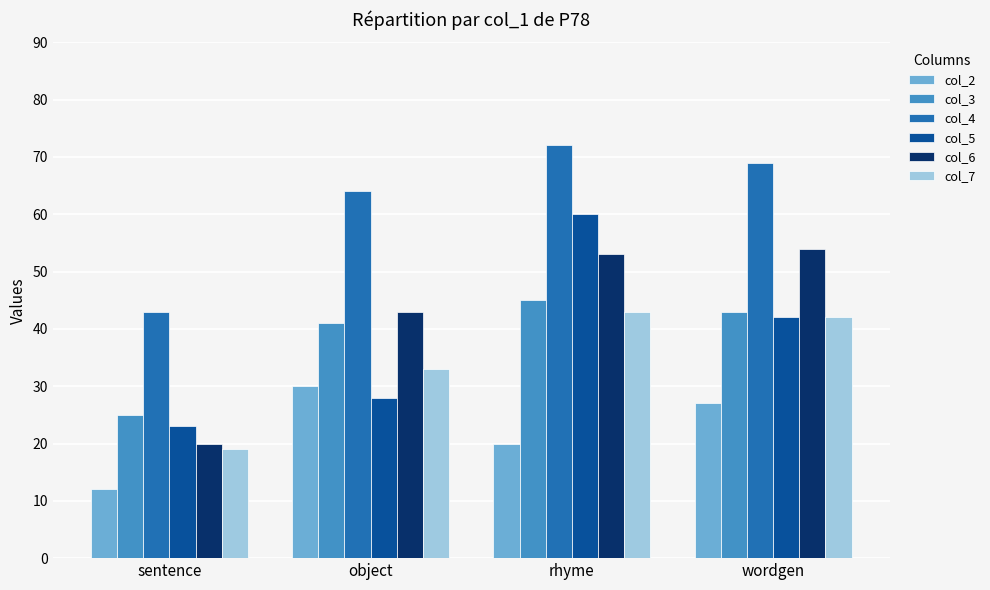

What are all the series names shown in the legend?

col_2, col_3, col_4, col_5, col_6, col_7